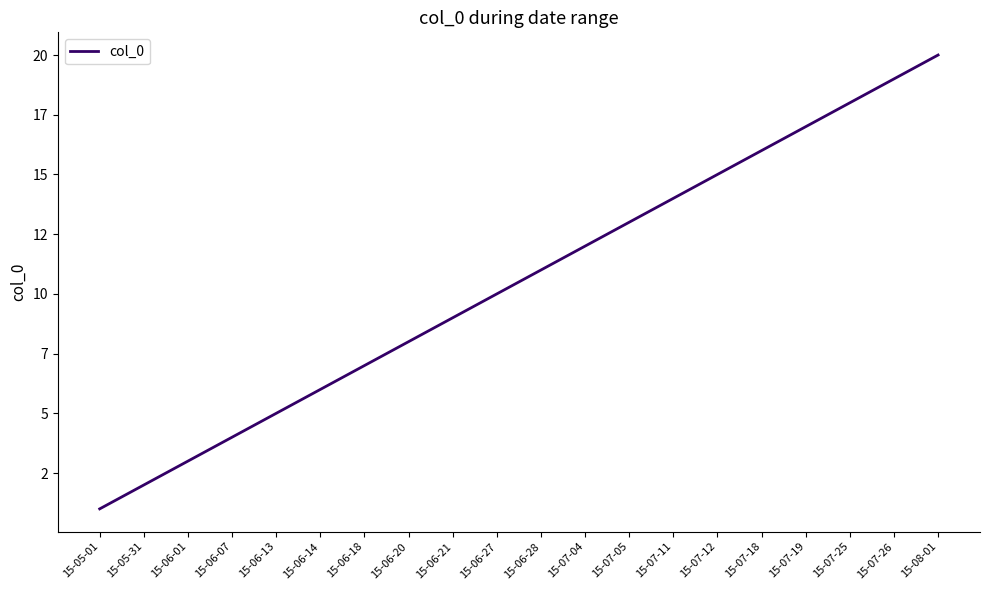

Does the chart have visible grid lines?

No